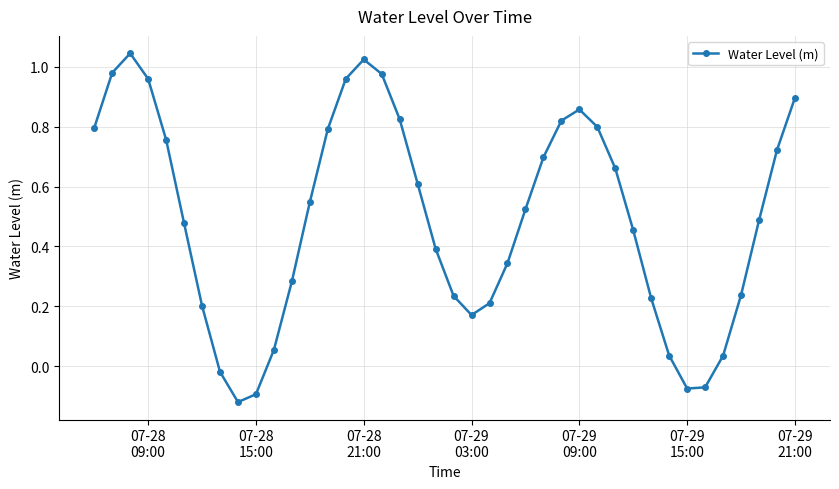

How many interior local peaks (higher than both neighbors) does the data have?

3